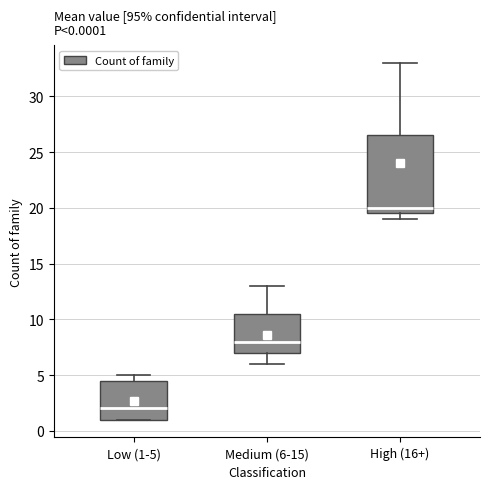

Comparing the boxes themselves (not the whiskers), which one is the tallest?

High (16+)